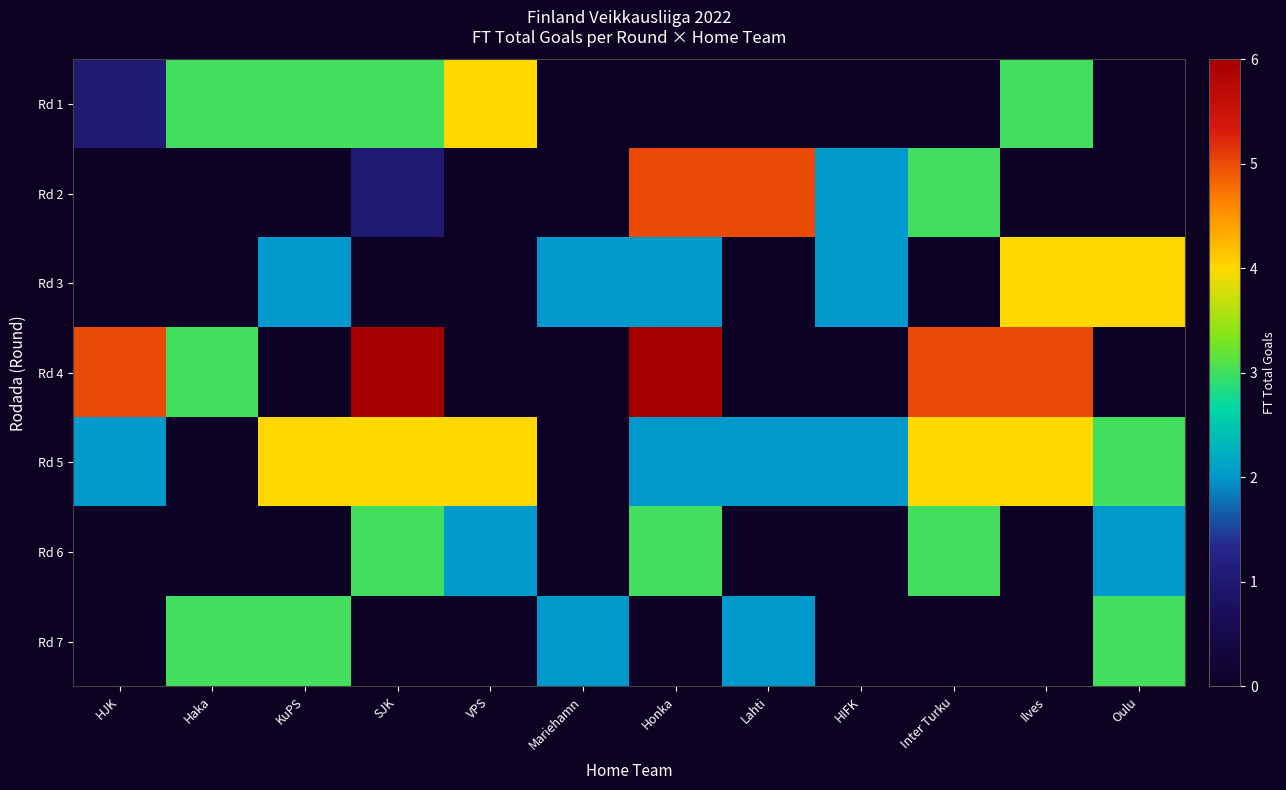

Which label corresponds to the largest value in the chart?

SJK